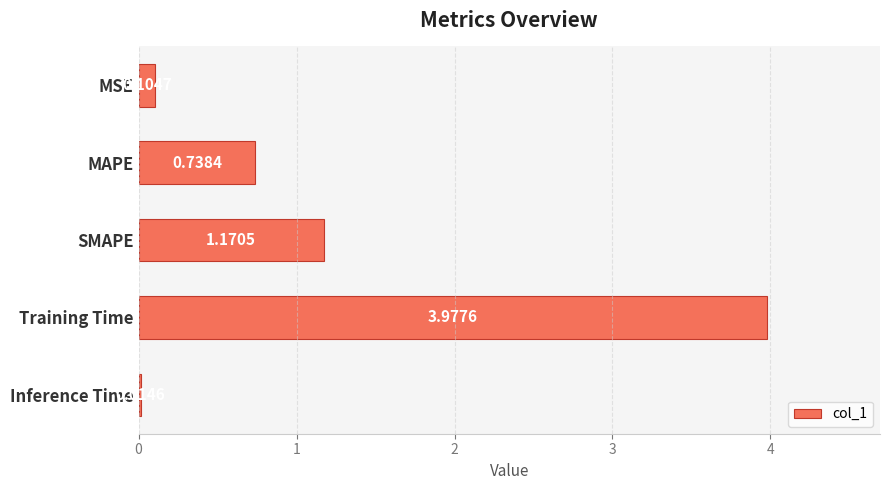

How many series are shown in this chart?

1